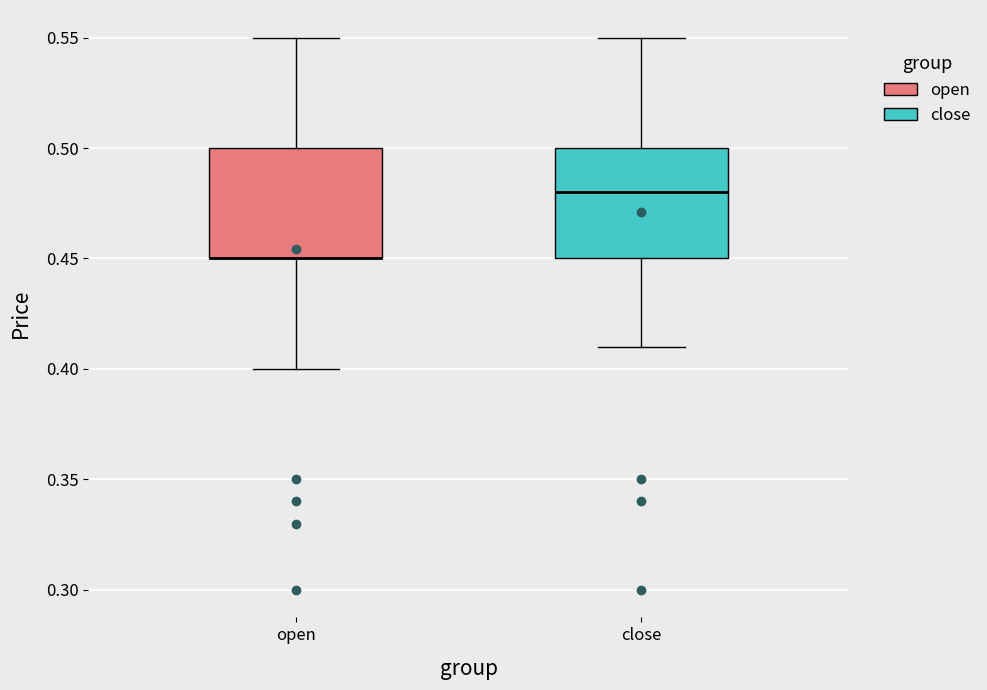

Where does the median line of the box for close sit on the y-axis? The values are not printed on the chart, so give them approximately, as read against the axis.

0.48